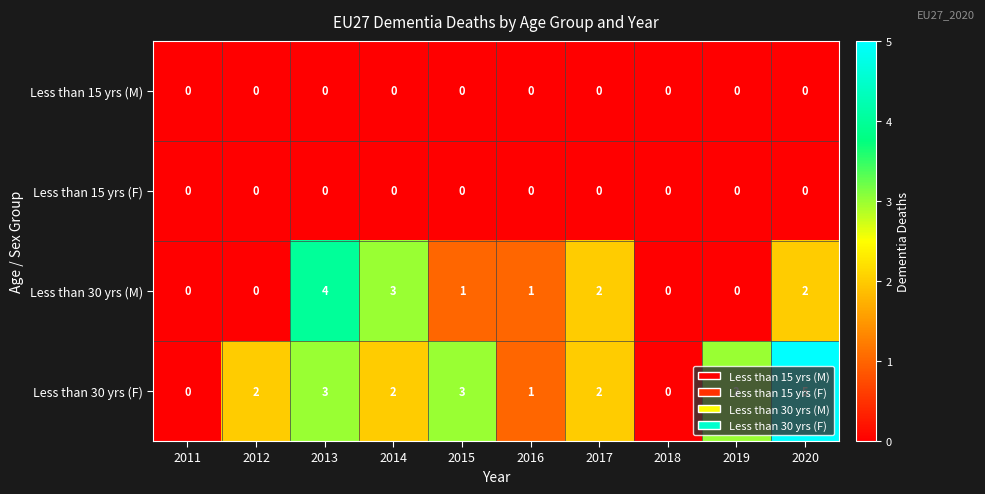

Which label corresponds to the largest value in the chart?

2020